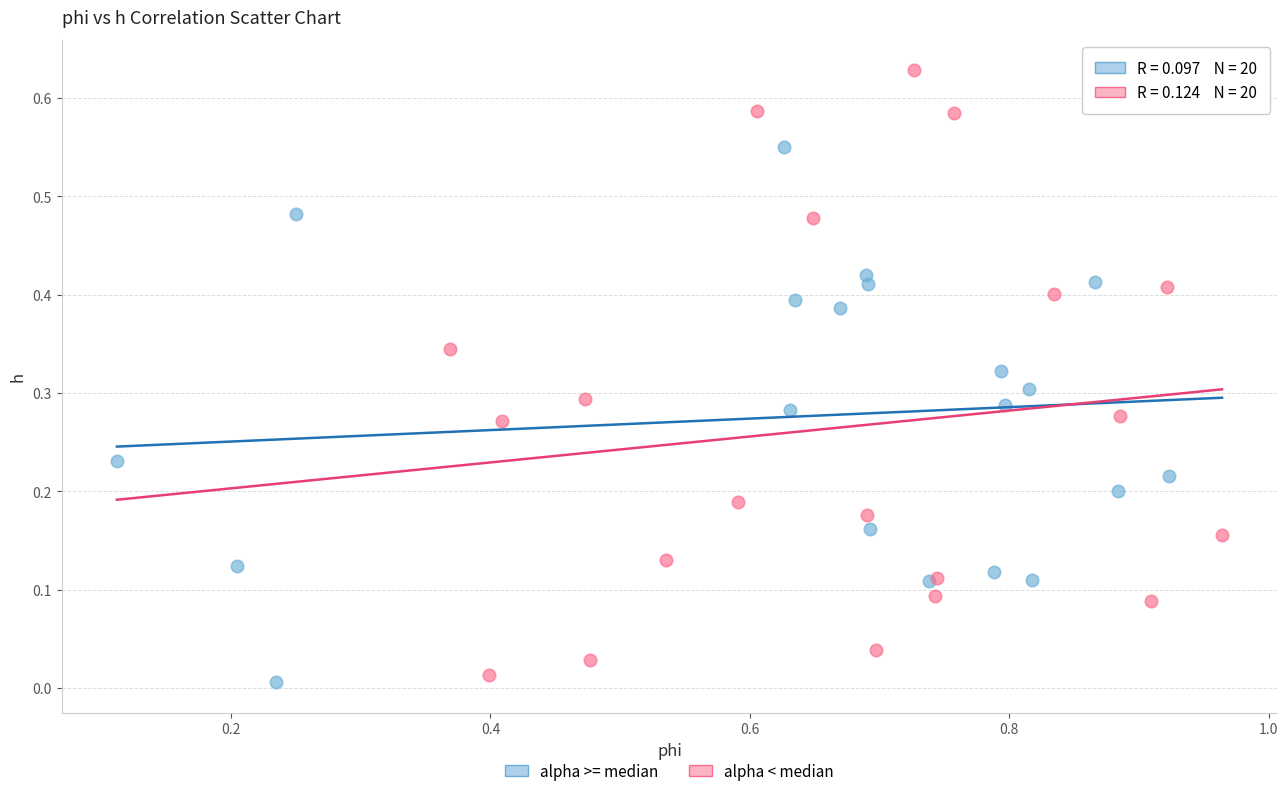

Which series reaches the maximum Y coordinate?

alpha < median